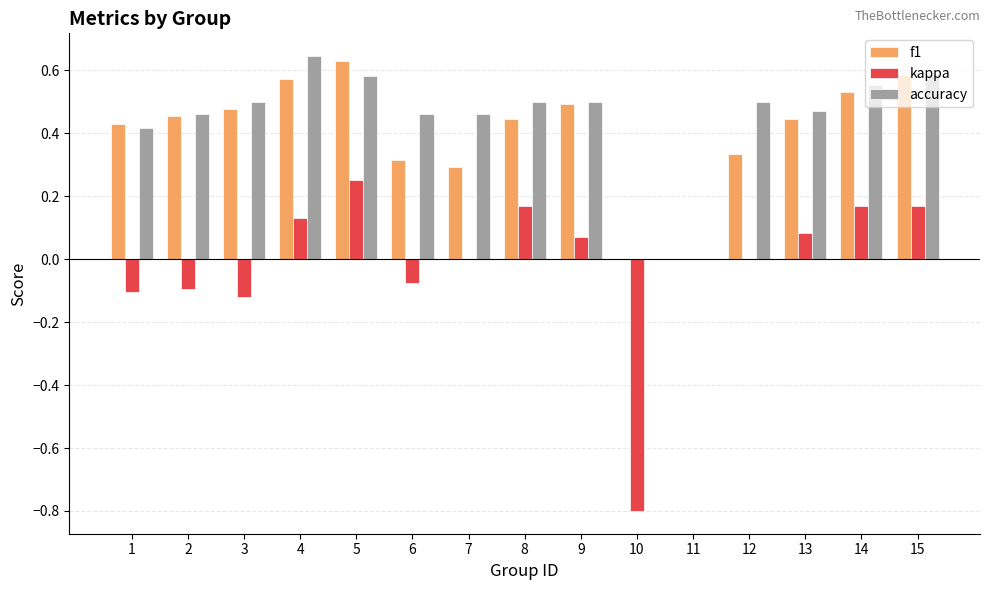

At which label does kappa first exceed 0?

4